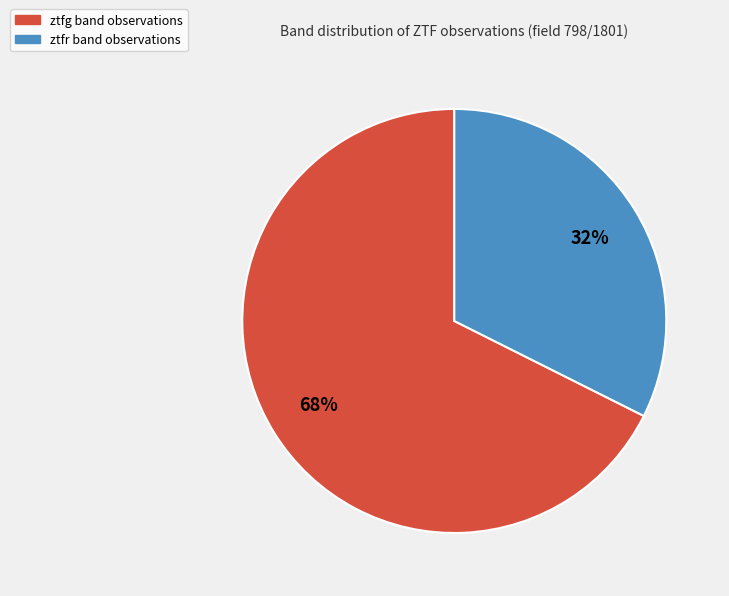

How many segments does this pie chart have?

2